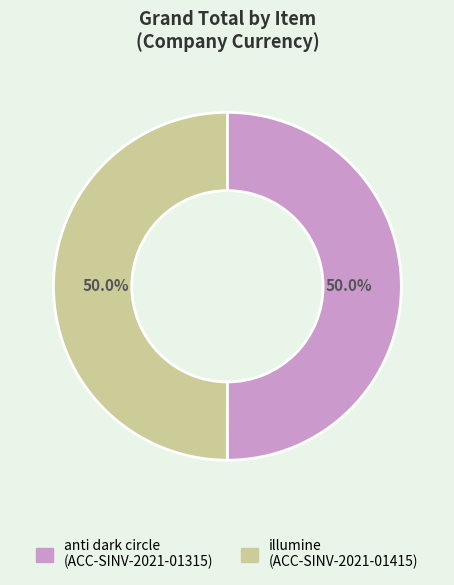

What percentage is the anti dark circle slice, to the nearest percent?

50%